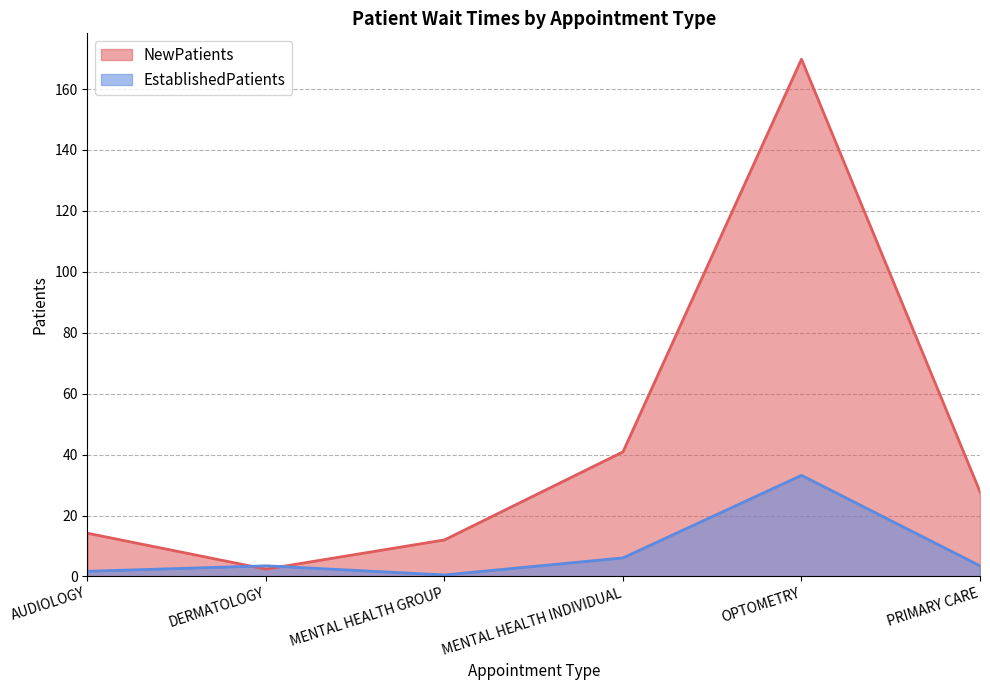

At which category is the sum across all series the highest?

OPTOMETRY